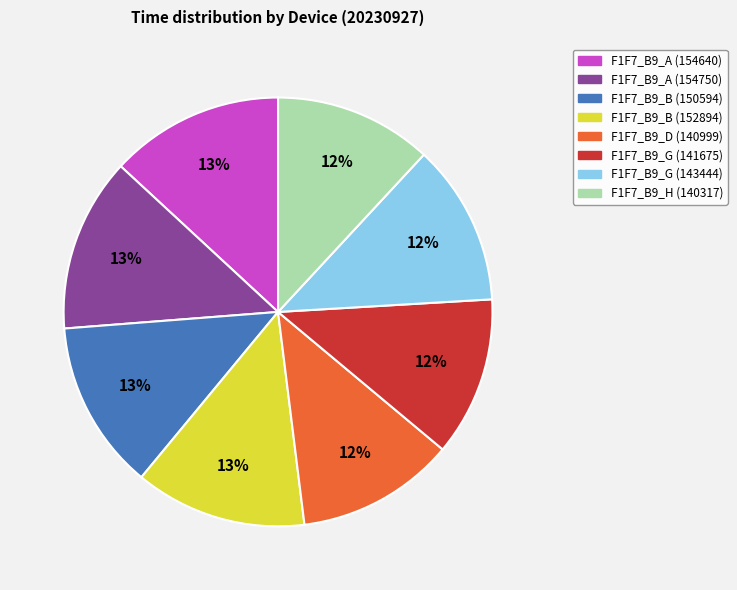

True or false: F1F7_B9_A (154640) accounts for 13% of the total.

True